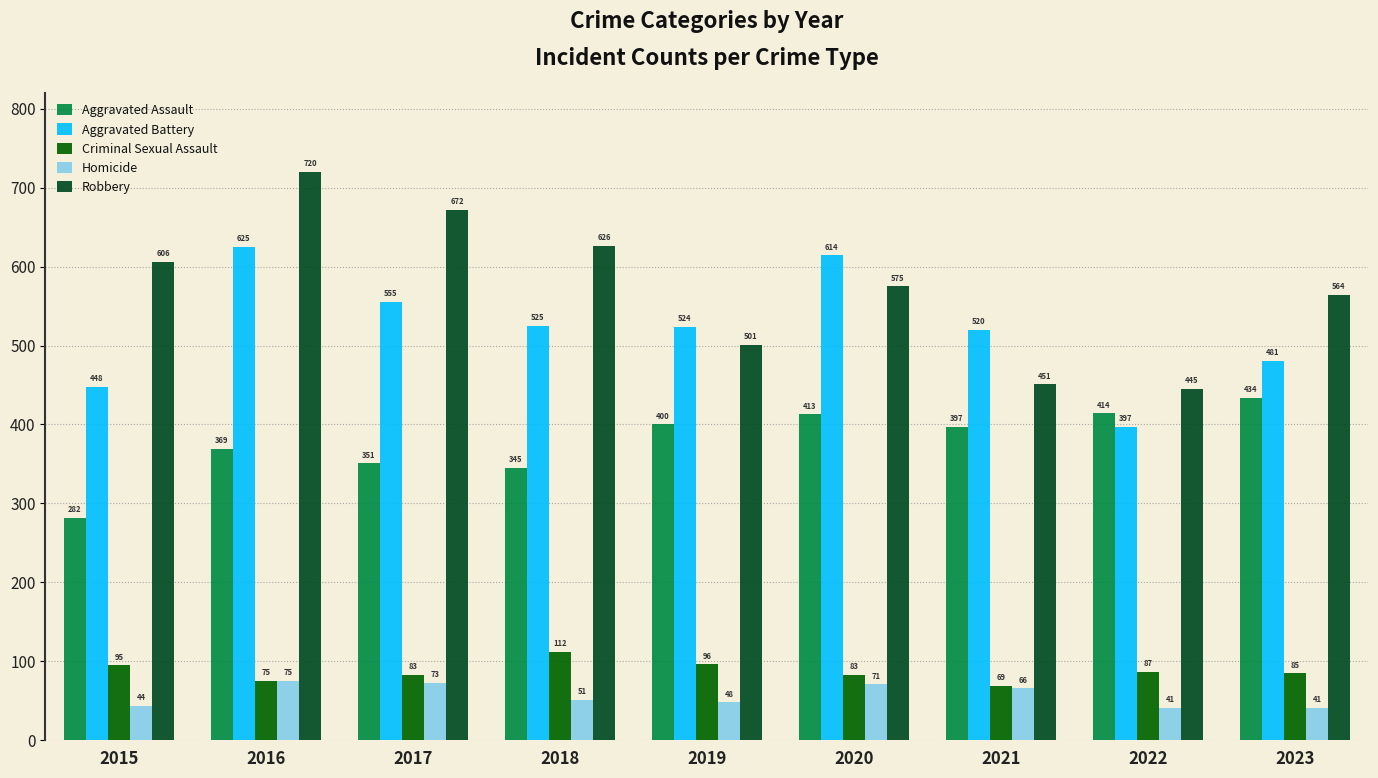

What is the difference between the maximum and second lowest values in the Homicide series?

34